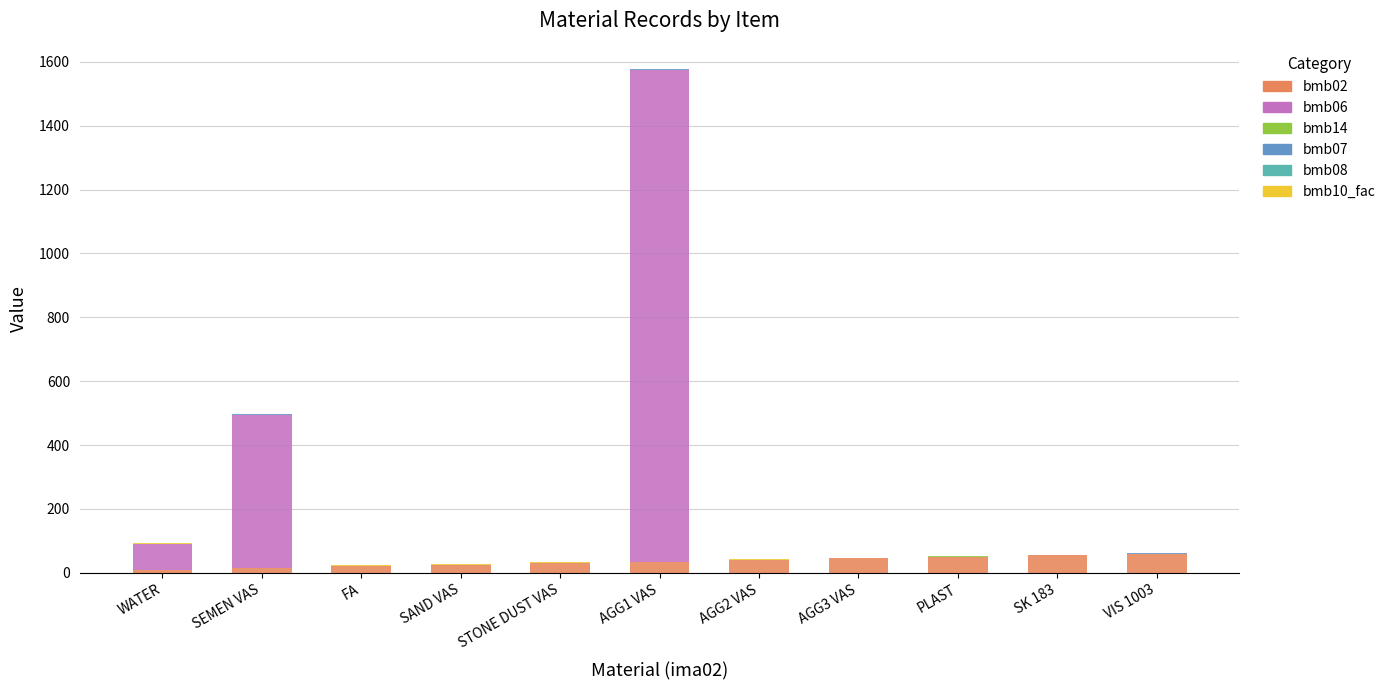

At which category is the sum across all series the highest?

AGG1 VAS